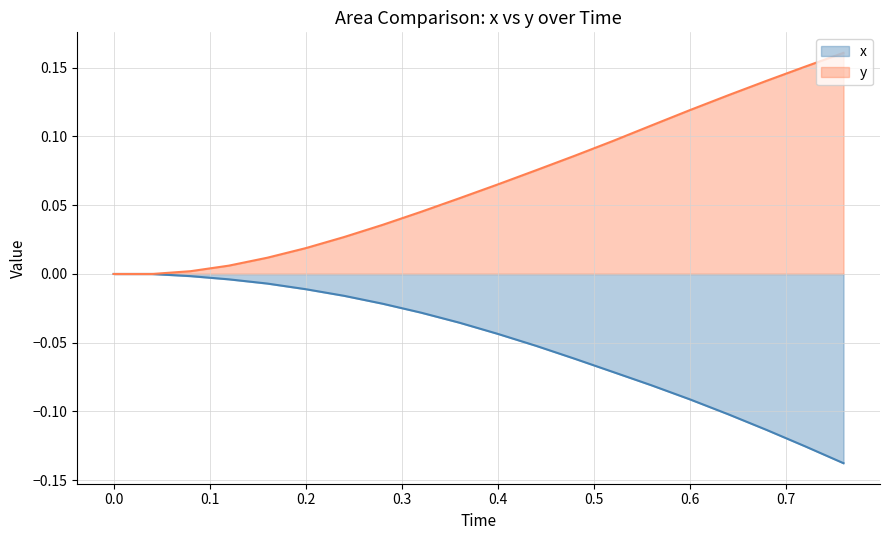

True or false: y and x cross at least once.

False